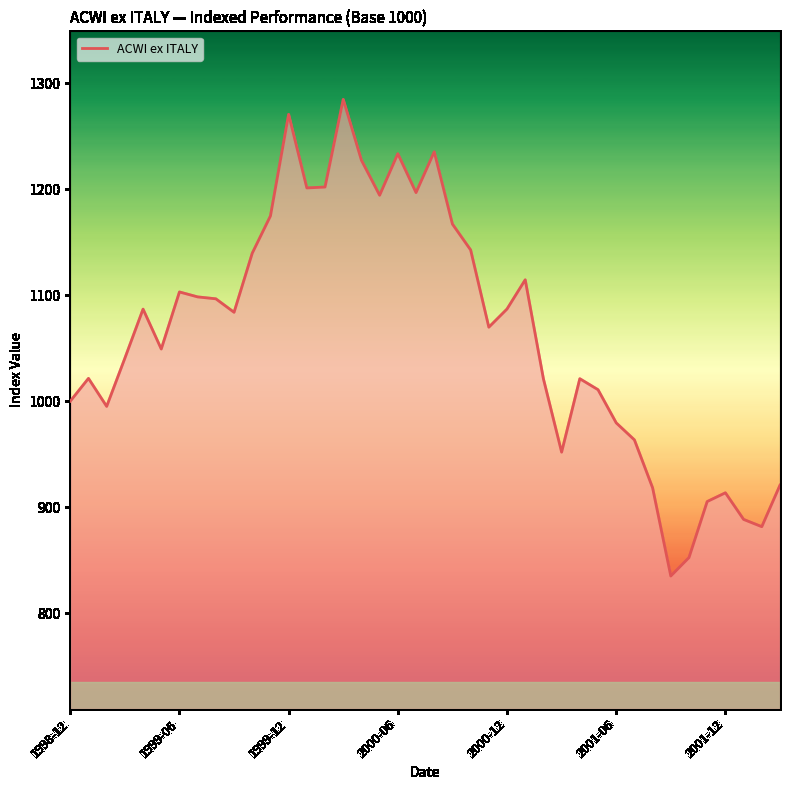

What is the minimum value shown in the chart?

835.0